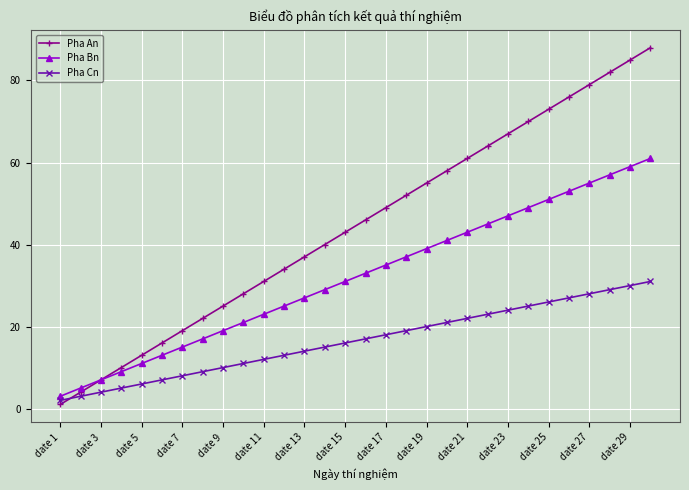

List the series in order of their peak value, lowest first.

Pha Cn, Pha Bn, Pha An